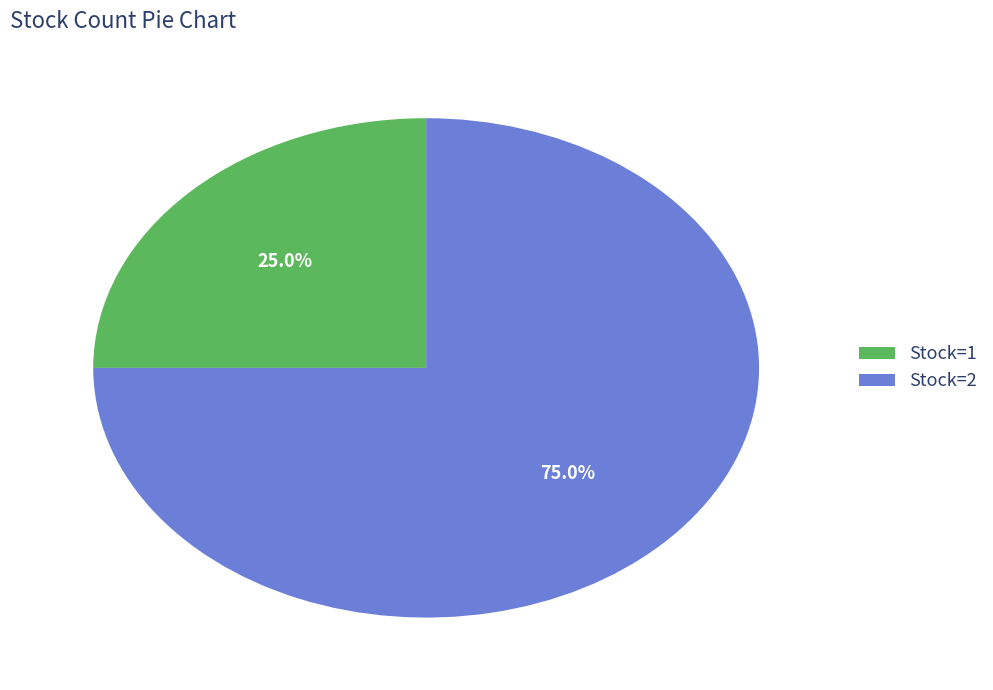

How many slices are in this pie chart?

2